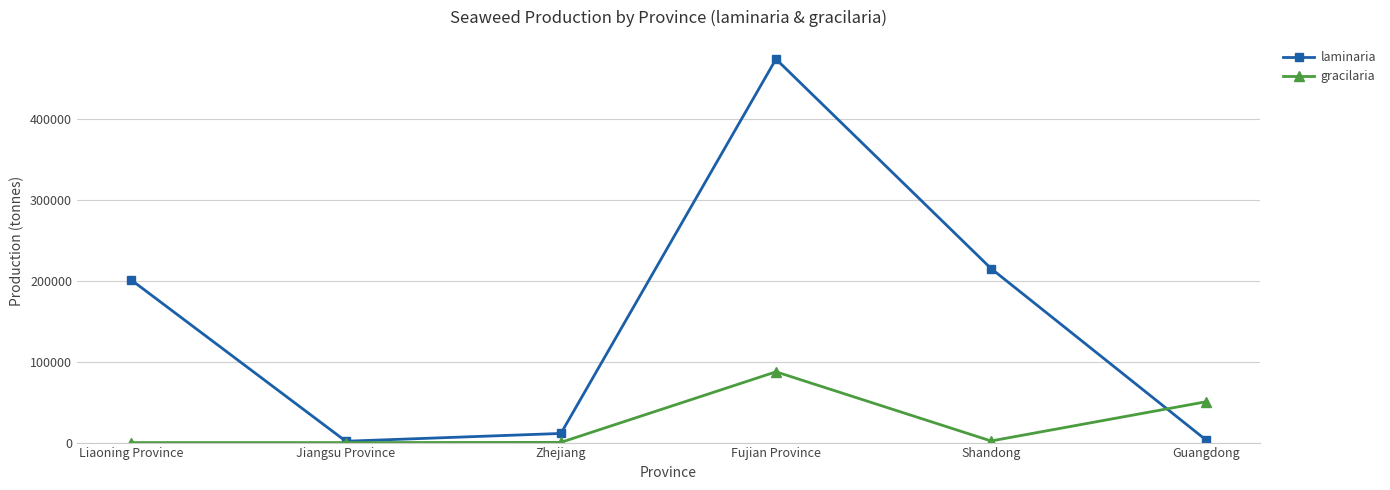

True or false: laminaria has more than 0 points higher than both neighbors.

True